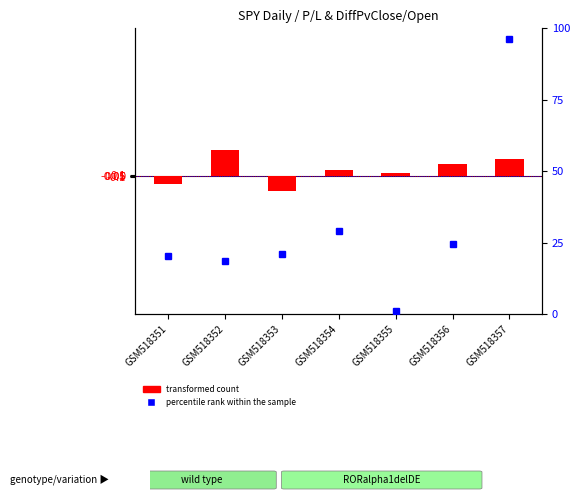

What value does the data have at GSM518355?

0.3